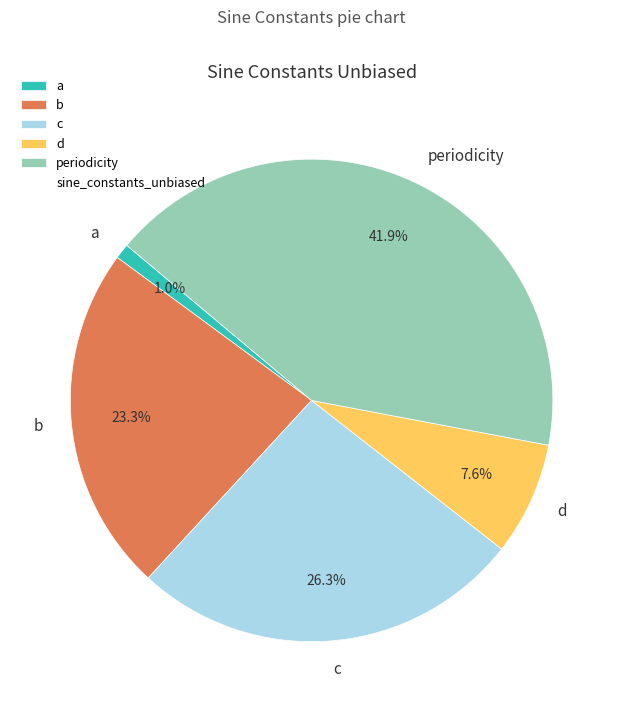

To the nearest percent, what portion does c represent?

26%